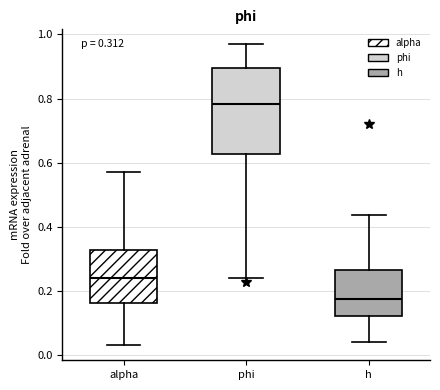

Which box's median line is the lowest?

h